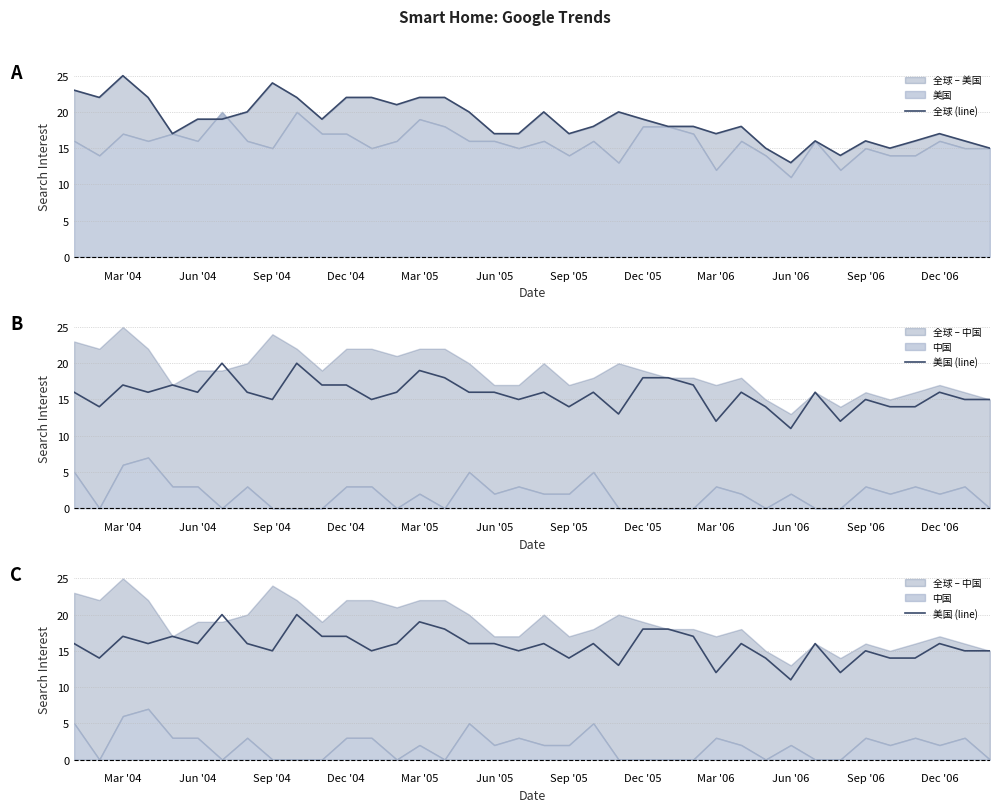

Does the chart have visible grid lines?

Yes